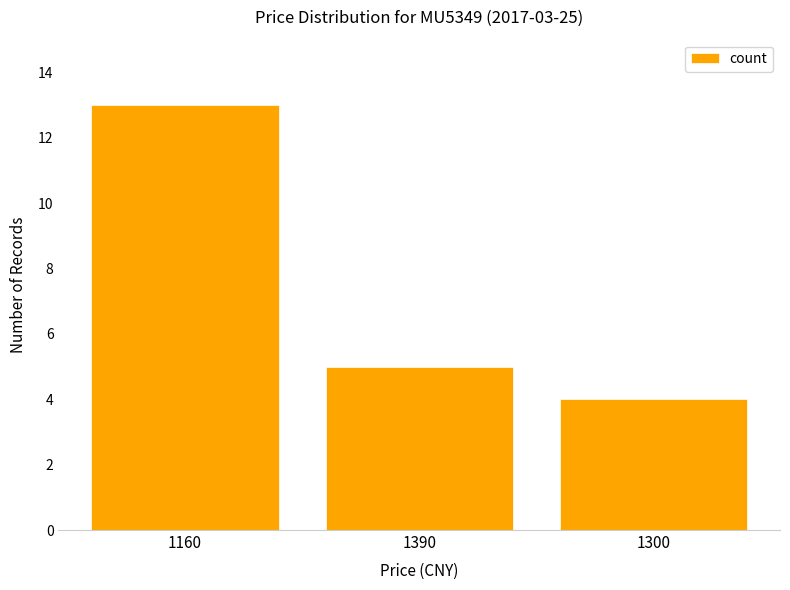

How many bars are there in total?

3